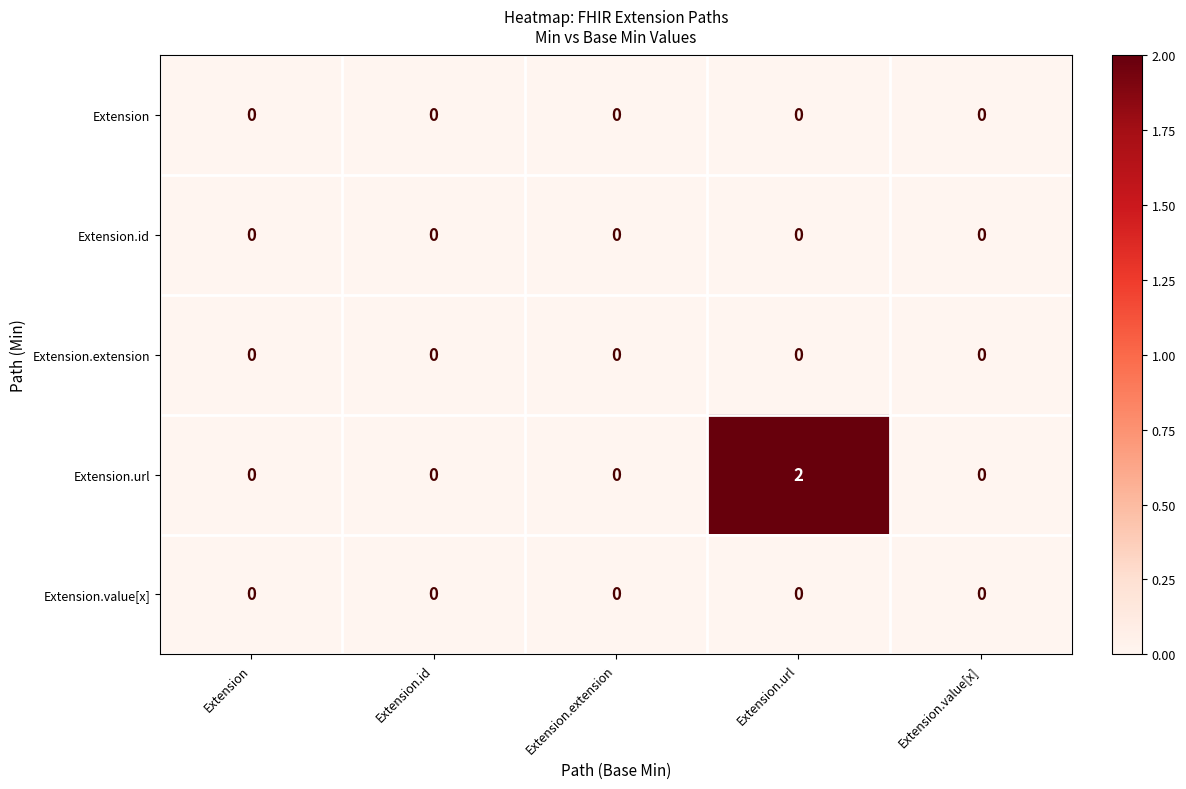

How many series are shown in this chart?

5